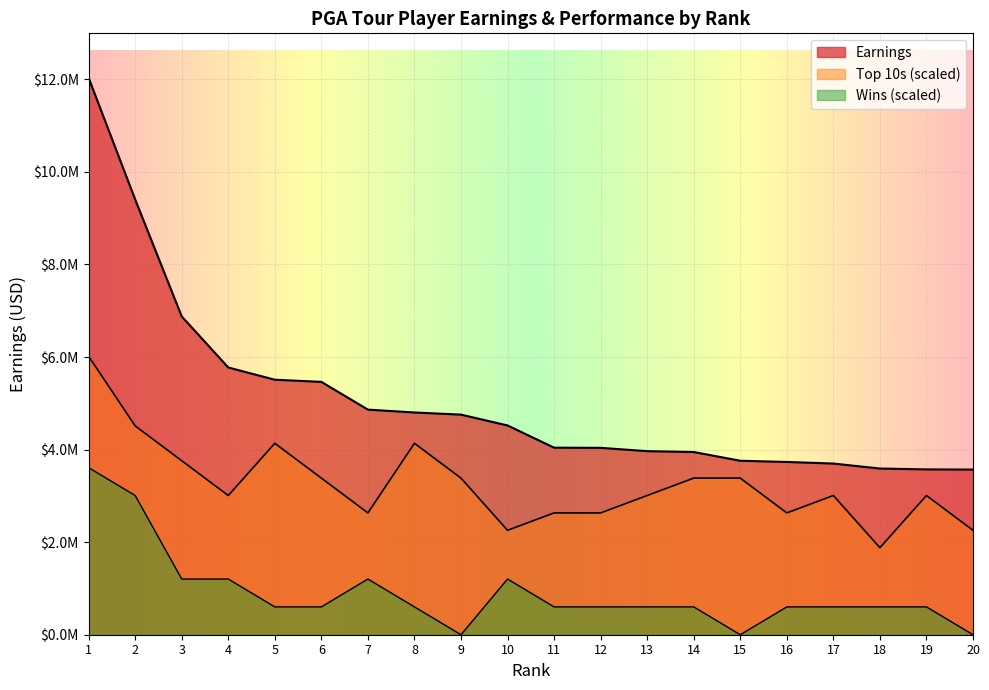

Where does the Wins series first go above 601523?

1